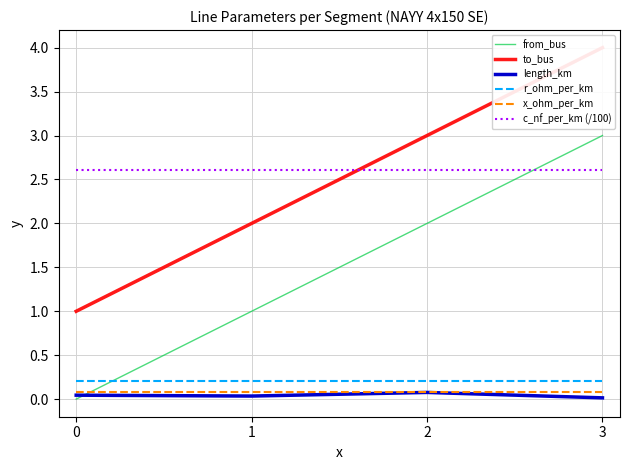

True or false: from_bus has a value of 1.3 at 0.

False